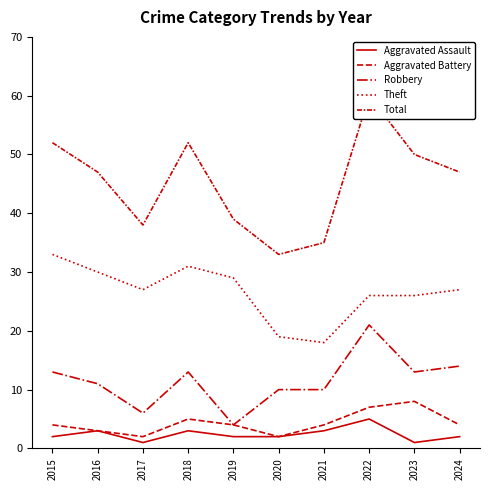

The Aggravated Assault series shows 3 at 2020. True or false?

False